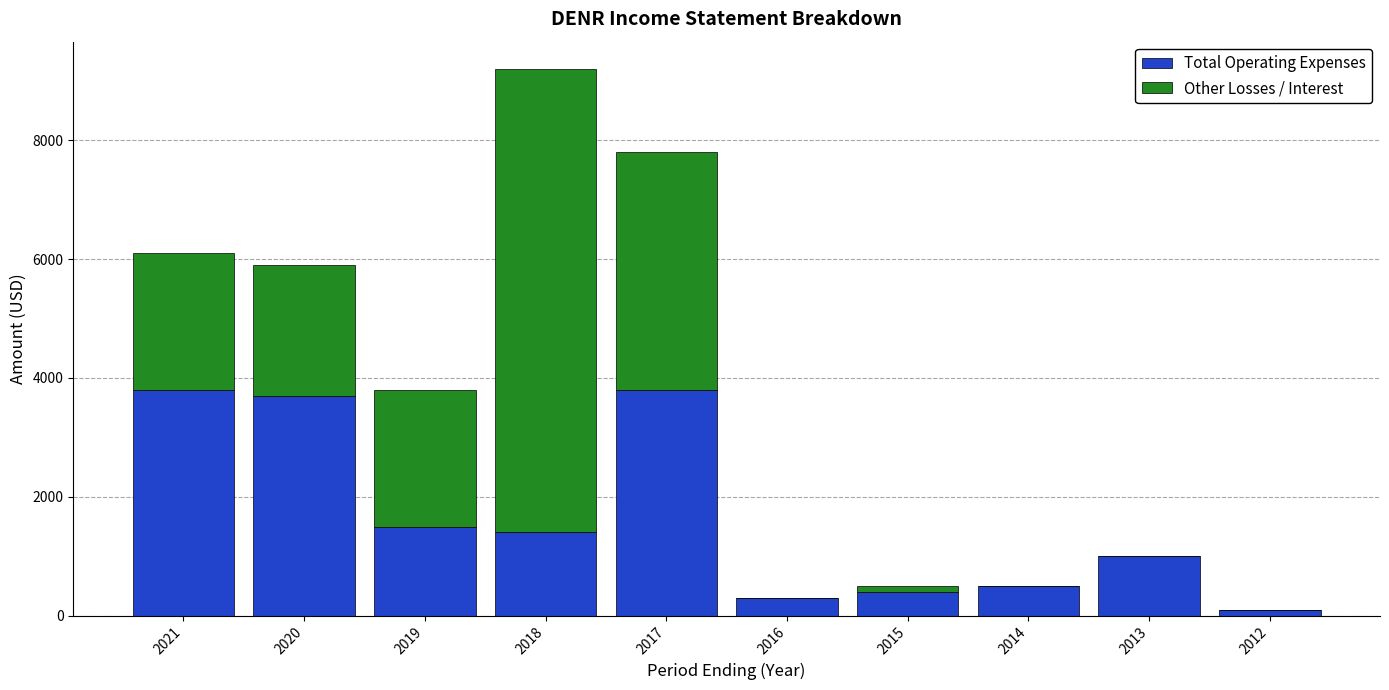

What is the highest value of the Total Operating Expenses series?

3800